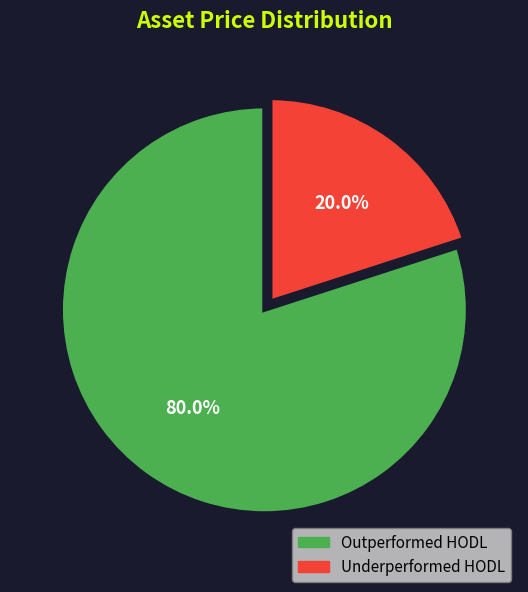

Does any single category account for the majority?

Yes